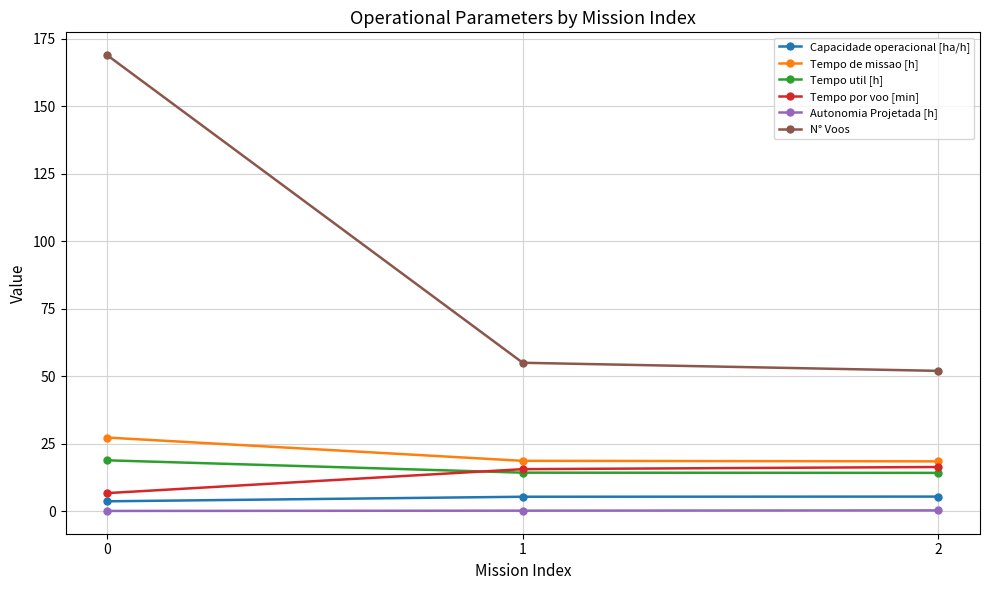

What is the lowest value of the Tempo por voo [min] series?

6.7